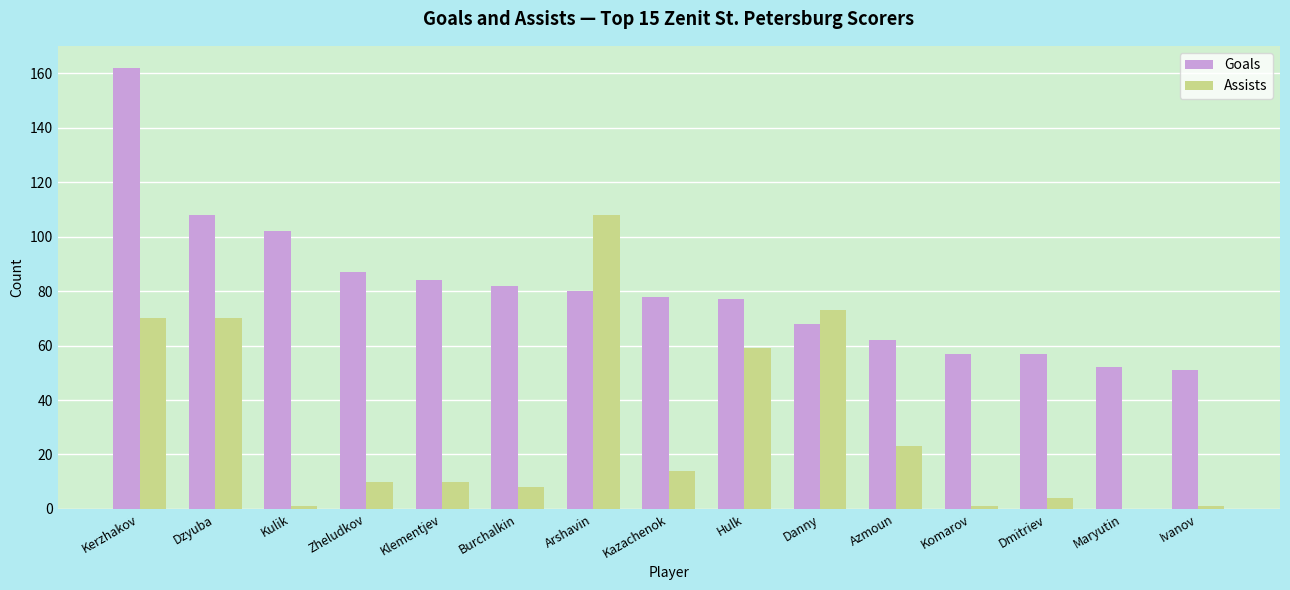

Where is Goals nearest to the value 106?

Dzyuba